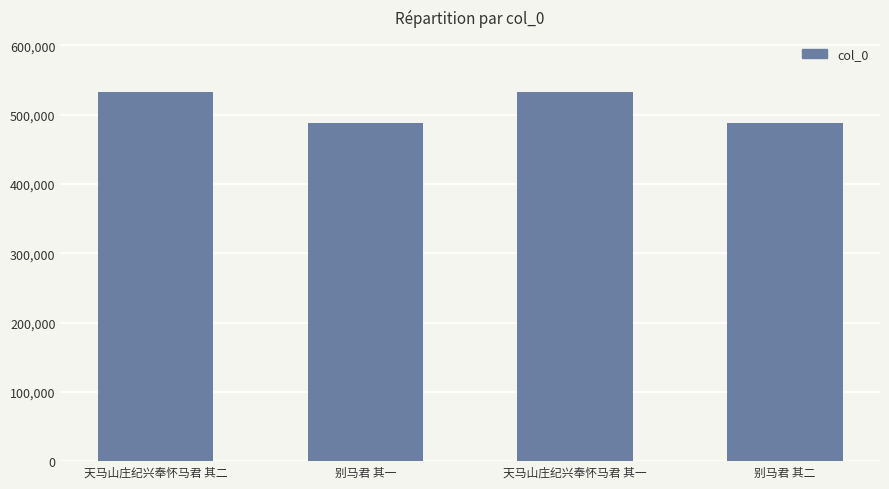

Approximately how many times larger is the value at 天马山庄纪兴奉怀马君 其一 compared to 别马君 其一?

1.1